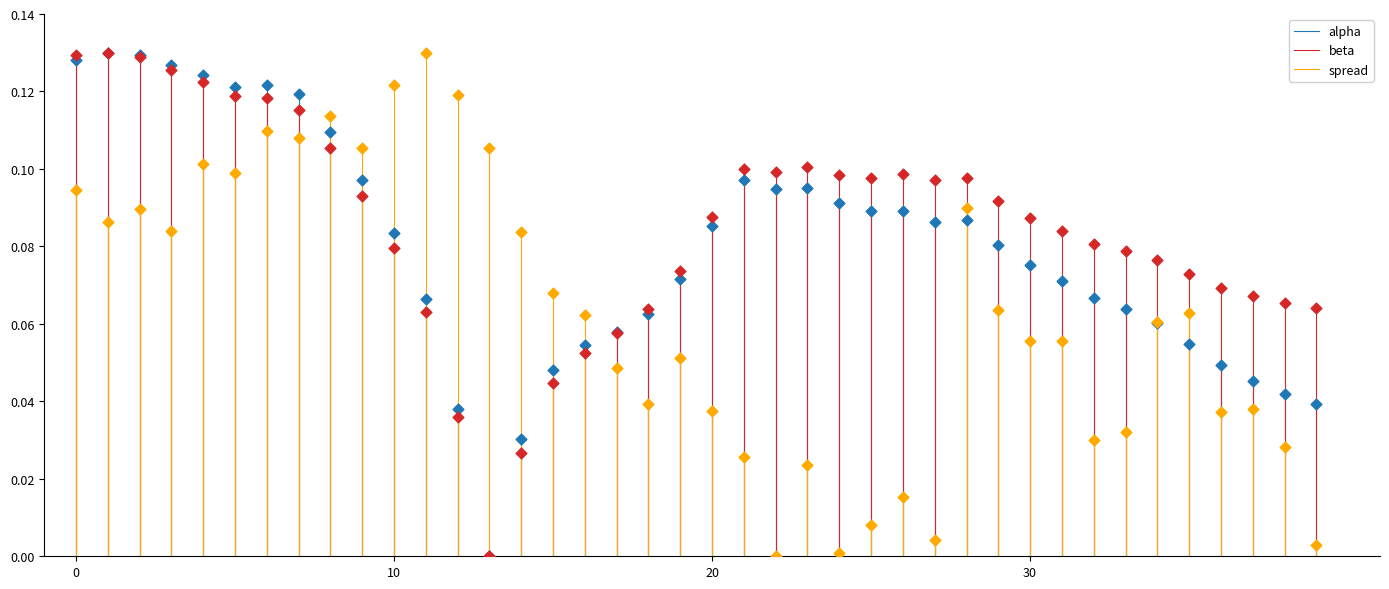

What are all the series names shown in the legend?

alpha, beta, spread